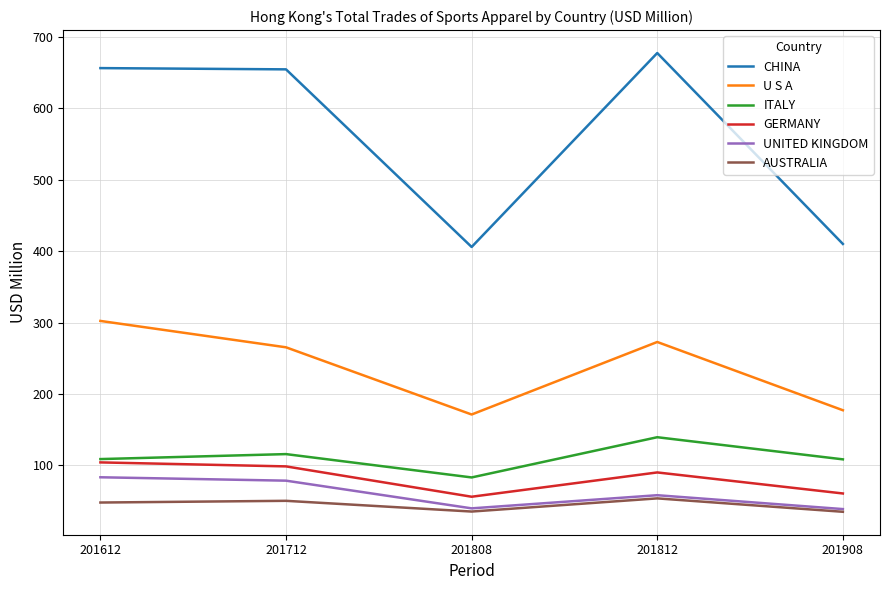

What is the average value of the U S A series?

237.7